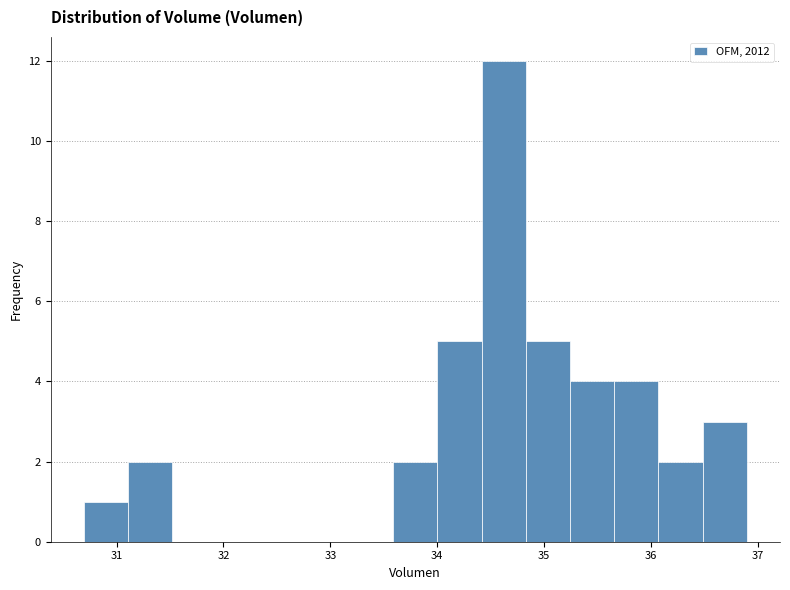

What is the height of the bar covering 35.7 to 36.1 on the x-axis? Neither the bar edges nor the heights are printed on the chart, so give them approximately, as read against the axes.

4